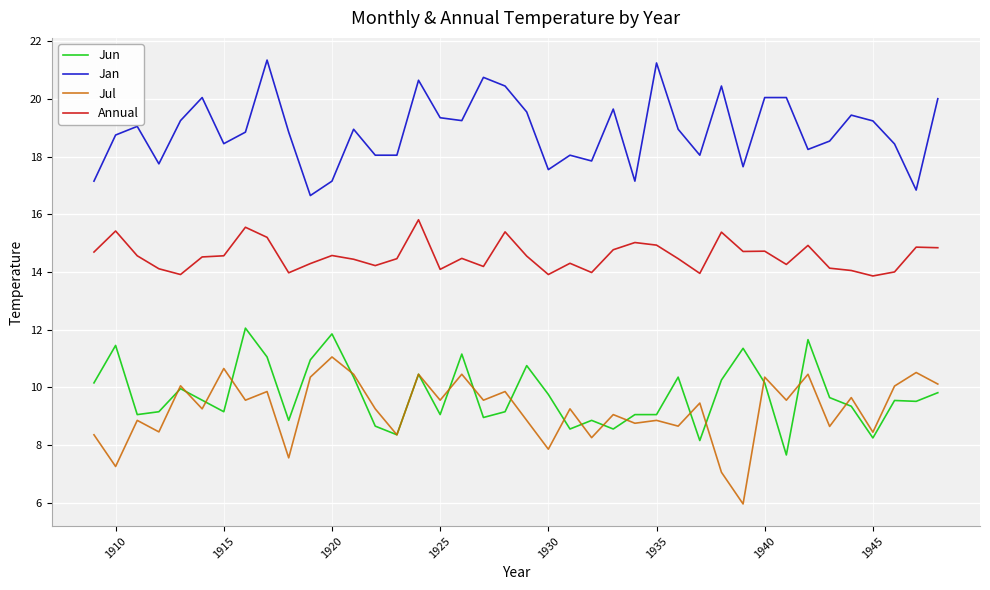

Which series has the largest total across all categories?

Jan